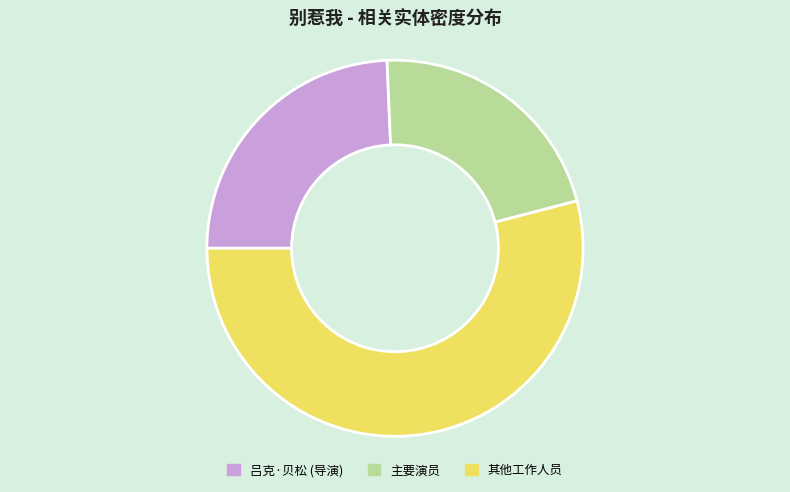

Do 吕克·贝松 (导演) and 主要演员 together represent more than half of the pie?

No